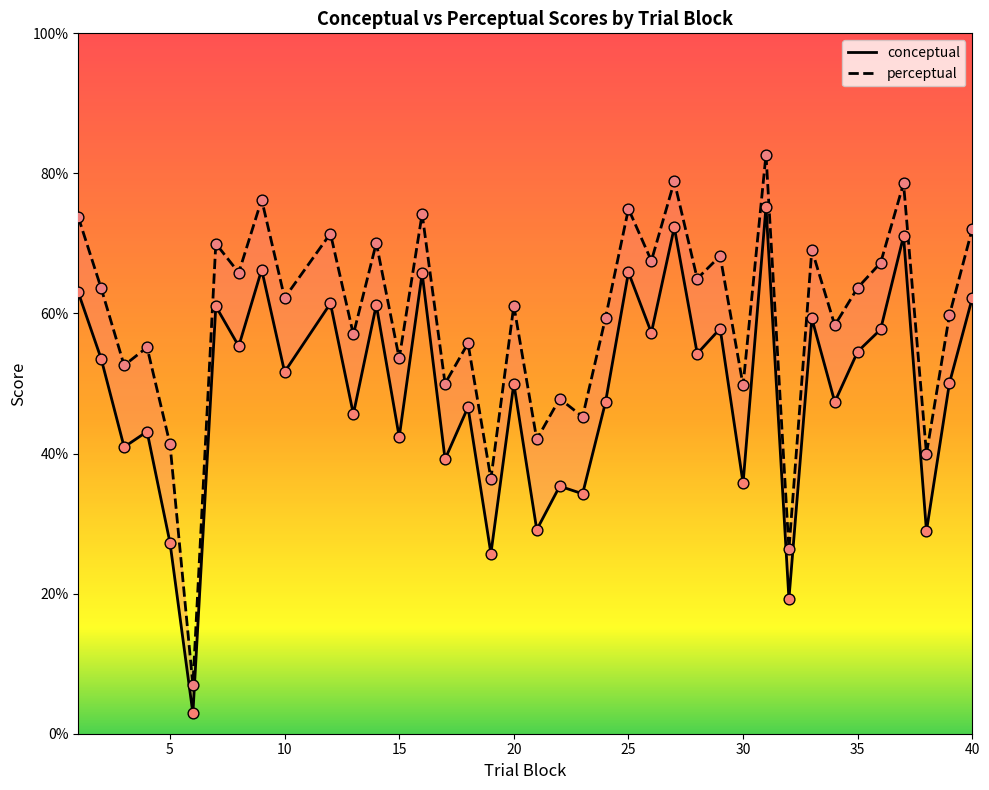

Which series has the largest total across all categories?

perceptual